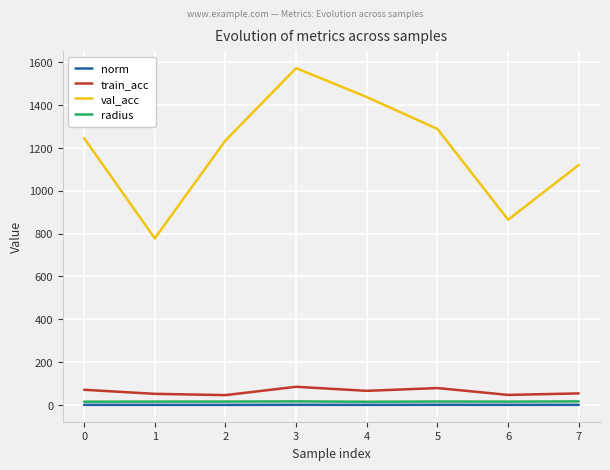

What is the average value of the norm series?

0.7